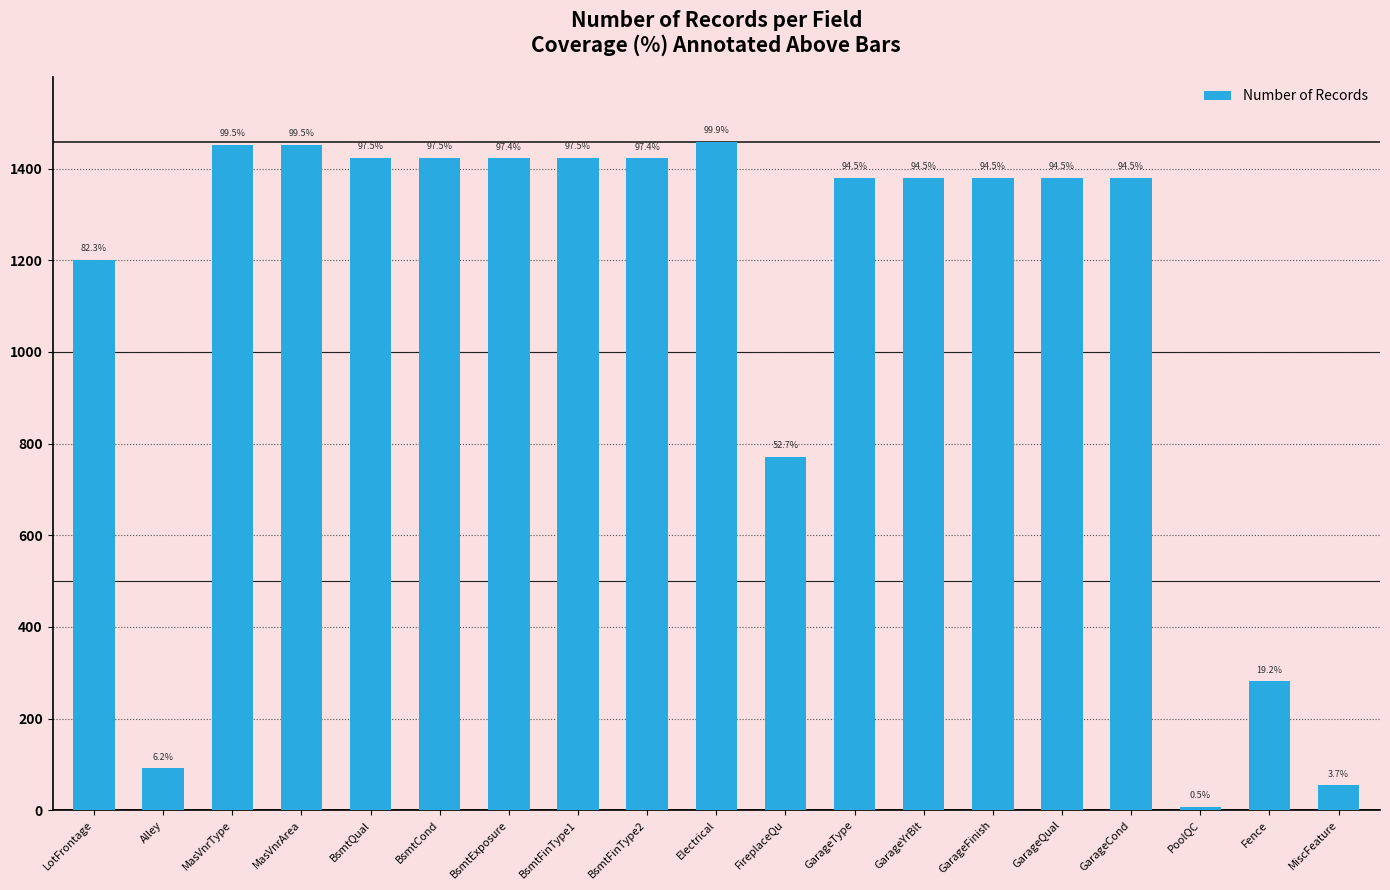

What is the label of the 18th bar from the left?

Fence